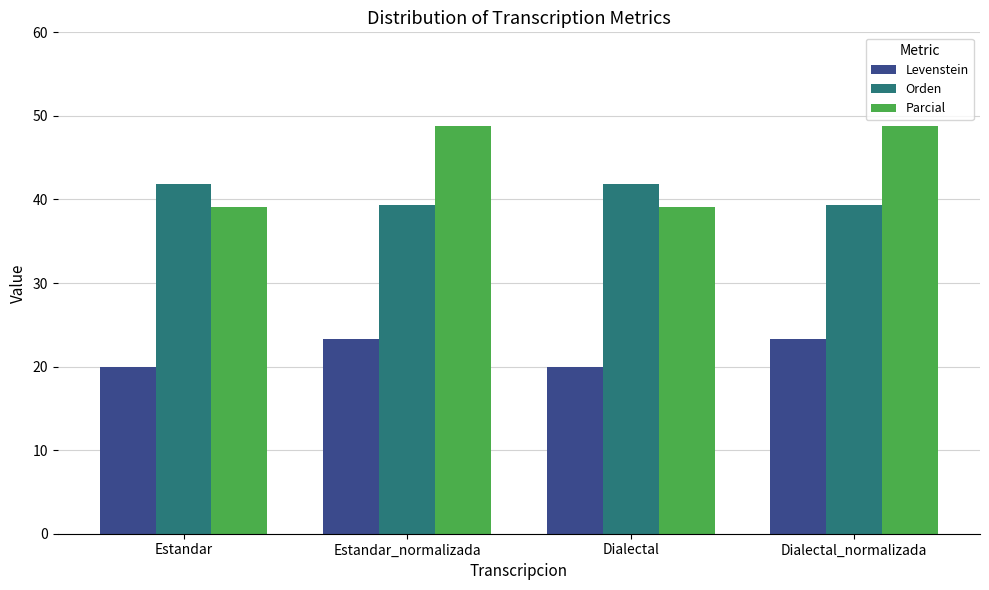

Reading right to left, extract all data points from this chart.

Levenstein: 23.3	20.0	23.3	20.0
Orden: 39.4	41.8	39.4	41.8
Parcial: 48.8	39.1	48.8	39.1